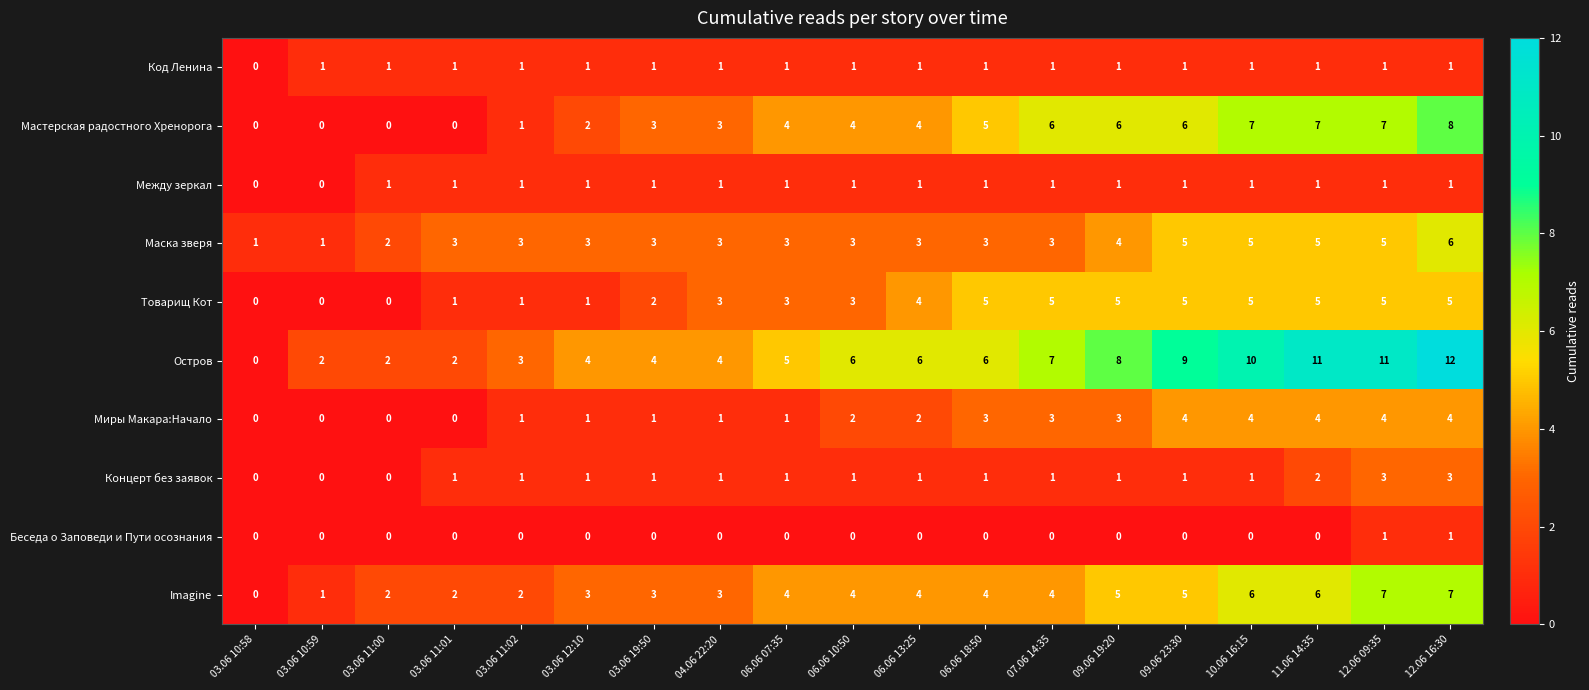

Which category has the highest value across all series?

12.06 16:30